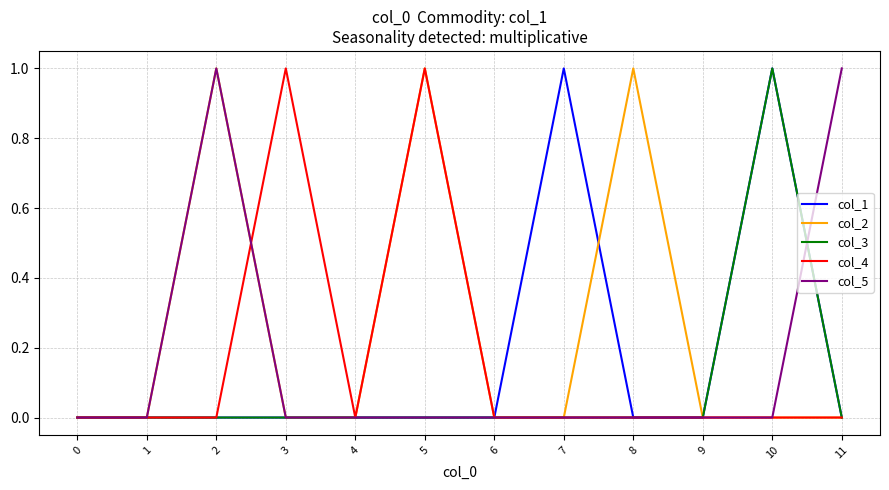

Does the chart have visible grid lines?

Yes